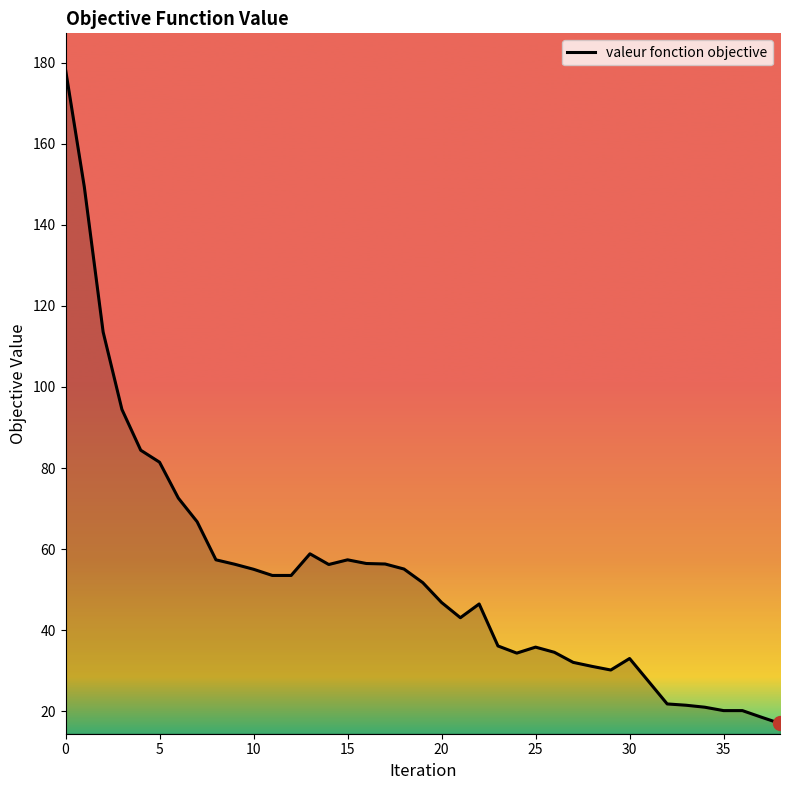

What is the difference between the second highest and second lowest values?

130.9